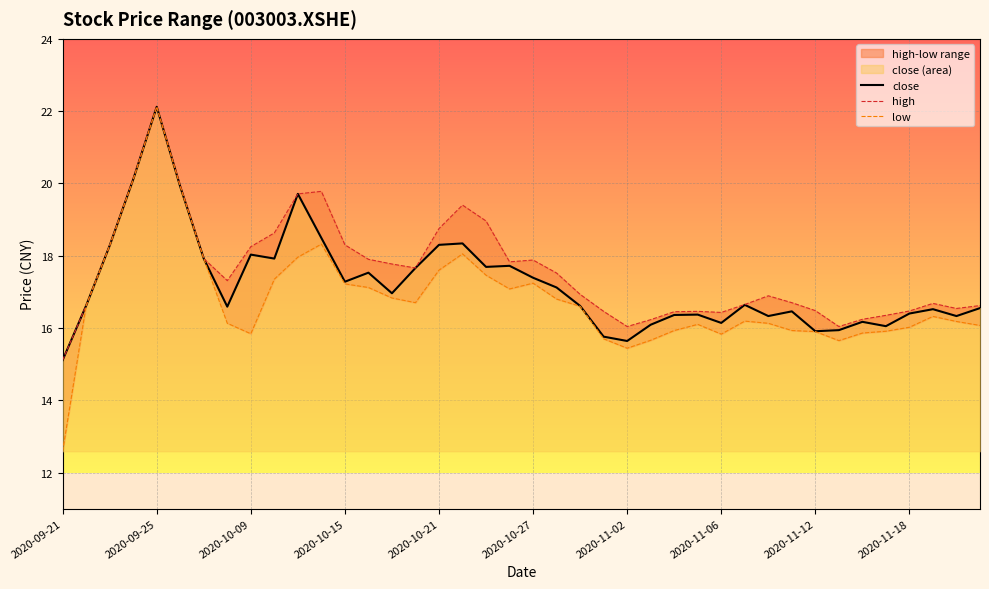

Is it true that close equals 34.3 at 2020-09-25?

False